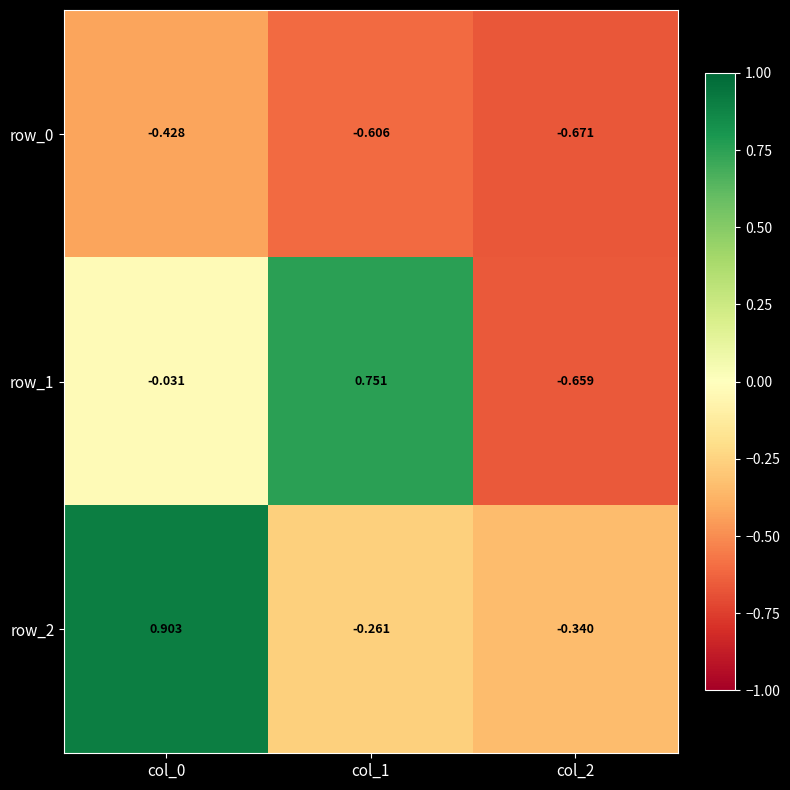

What is the highest value of the row_2 series?

0.9